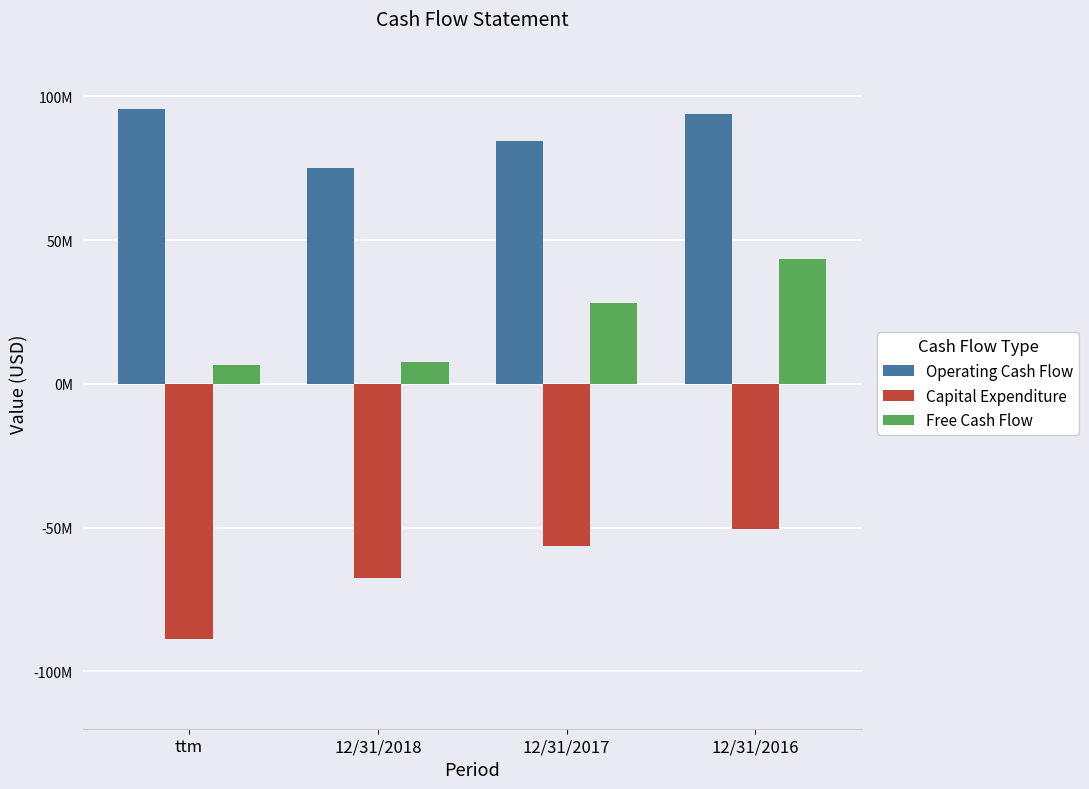

What position from the right is 12/31/2018?

3